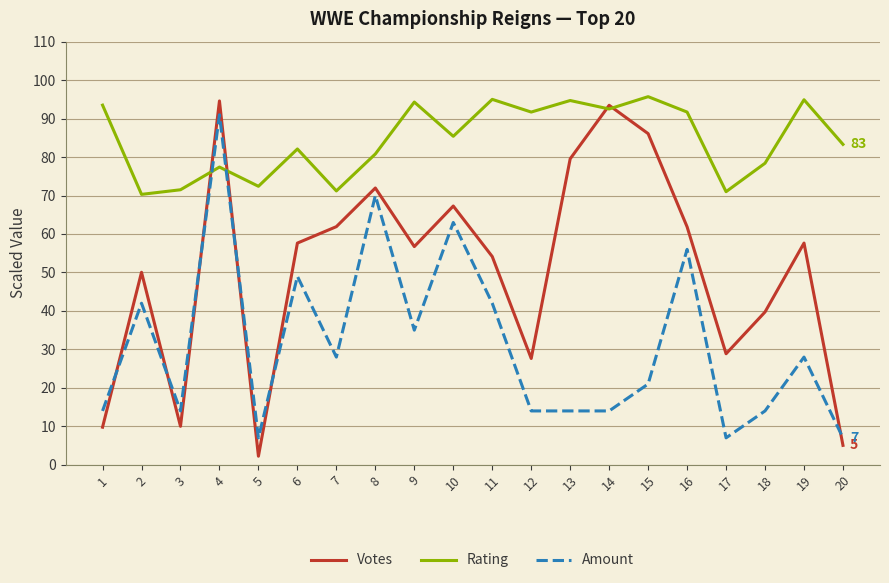

The Rating series shows 161.8 at 14. True or false?

False